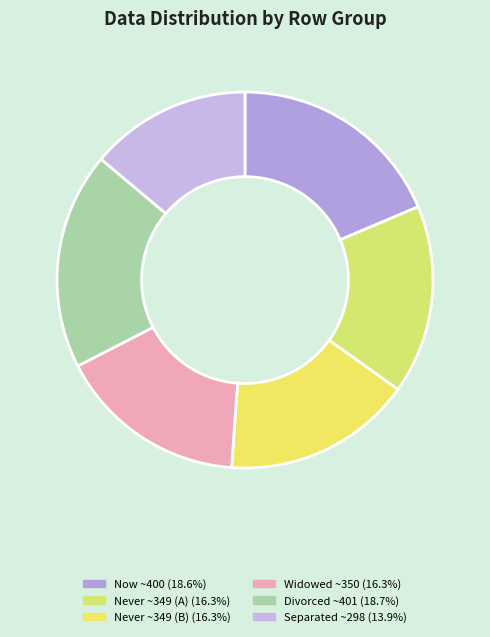

Count the number of slices in the pie.

6